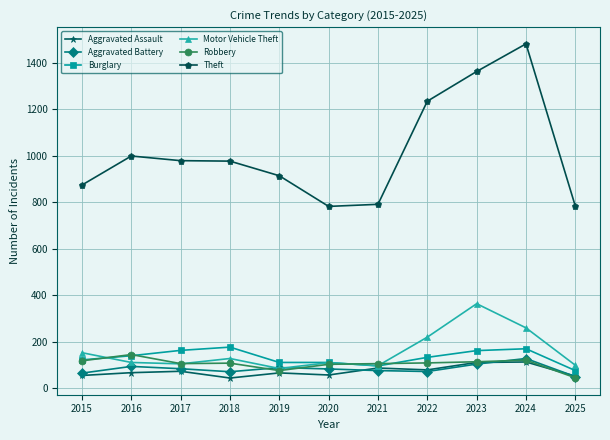

At which label does Robbery first exceed 107?

2015